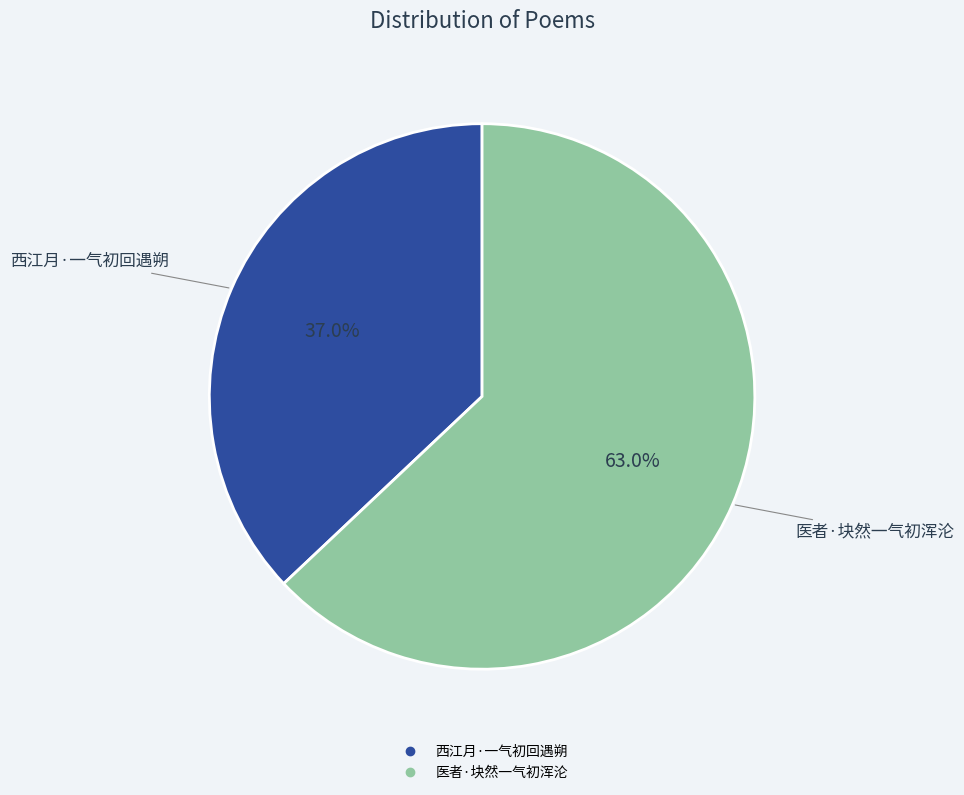

Is there a majority slice in this chart?

Yes